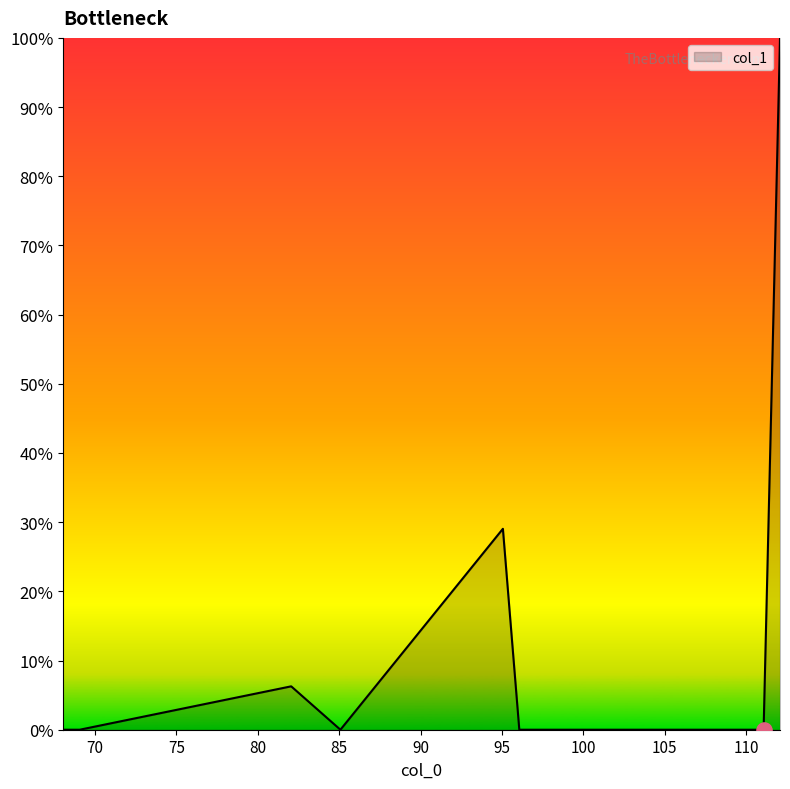

What is the maximum value shown in the chart?

100.0